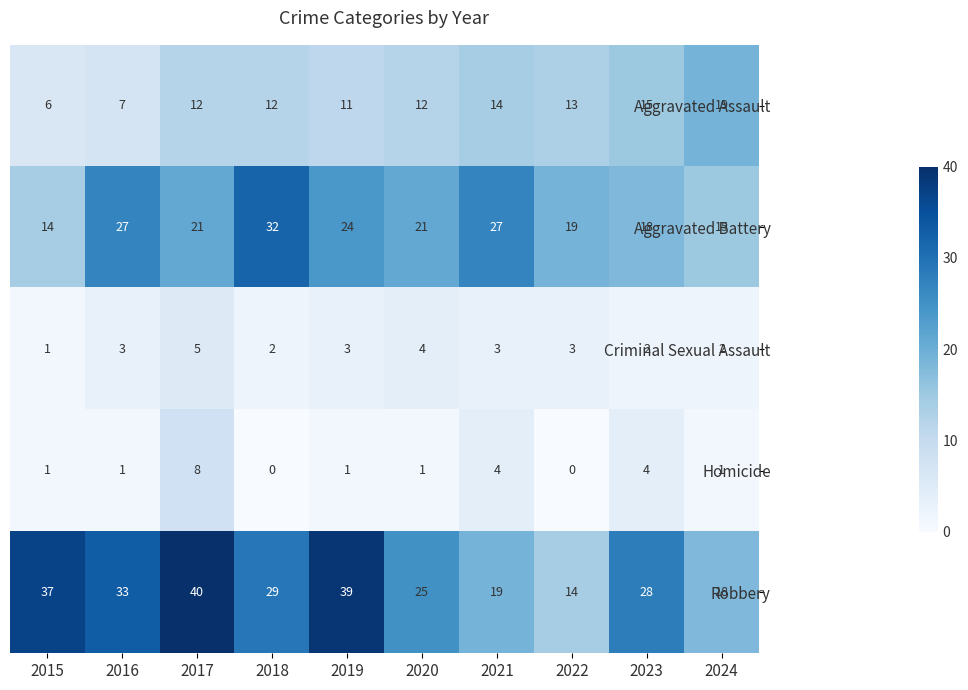

How many series are shown in this chart?

5